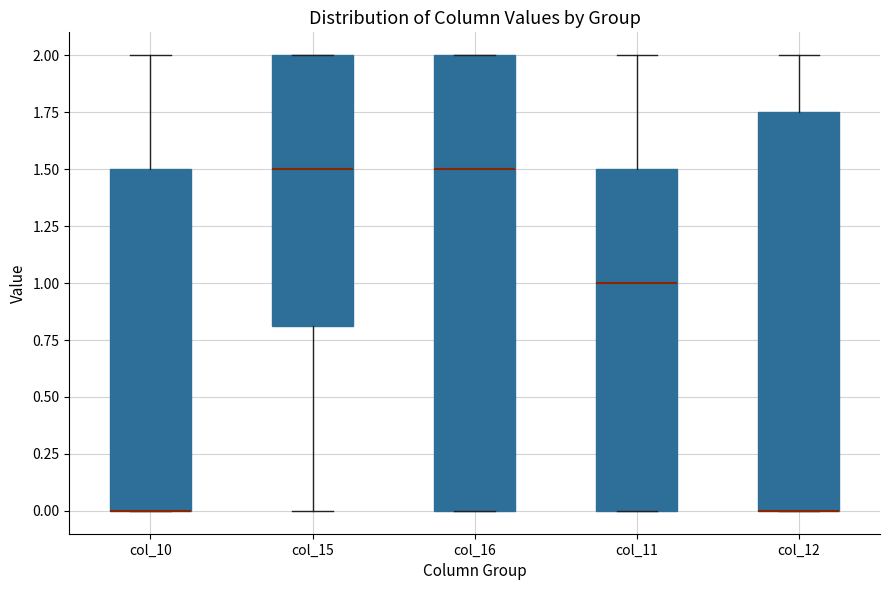

Comparing the boxes themselves (not the whiskers), which one is the tallest?

col_16